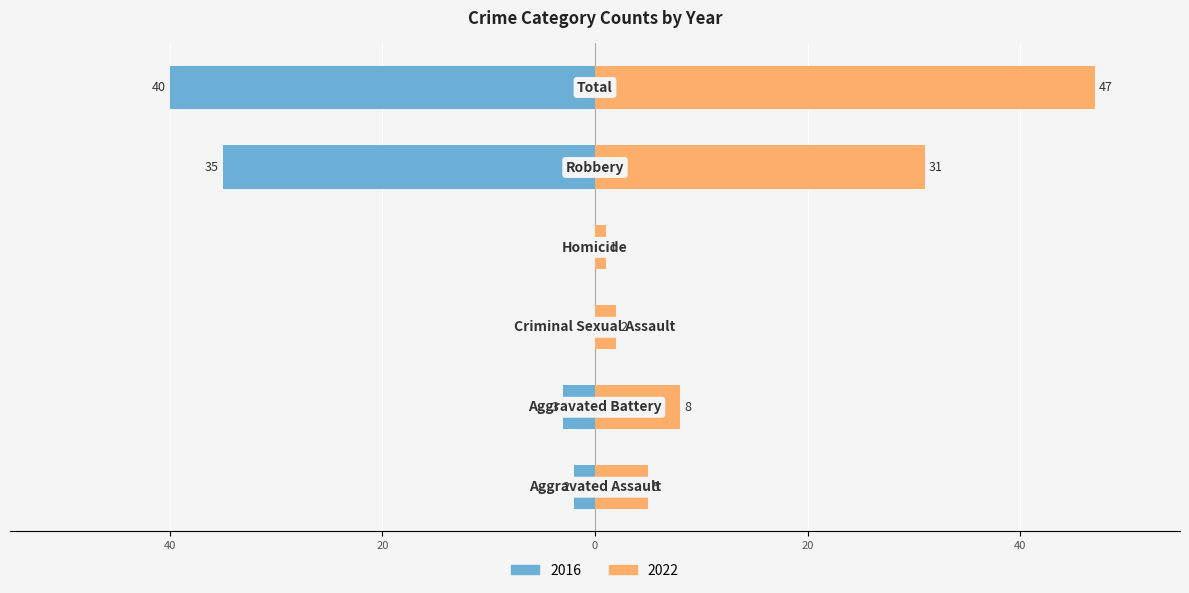

Reading right to left, what are all the values shown in this chart?

2022: 47	31	1	2	8	5
2016: -40	-35	0	0	-3	-2